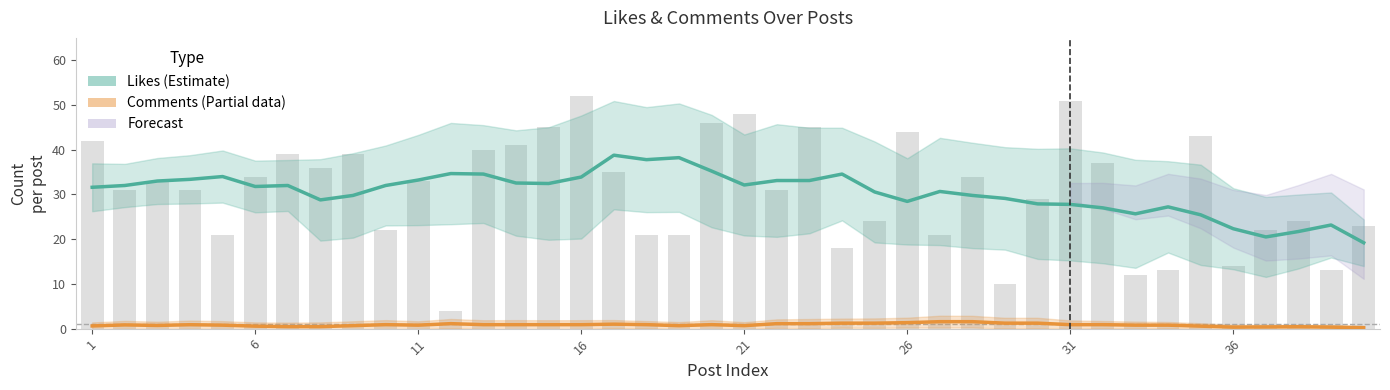

Which label corresponds to the largest value in the chart?

16